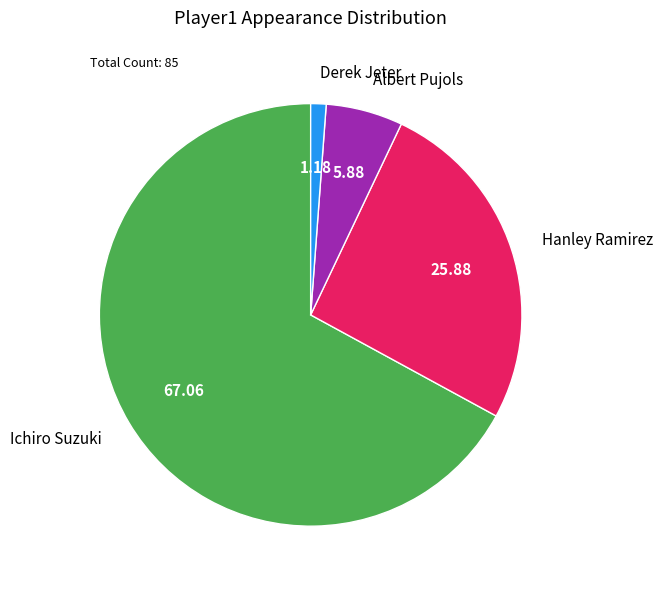

Does Albert Pujols account for over 50% of the chart?

No